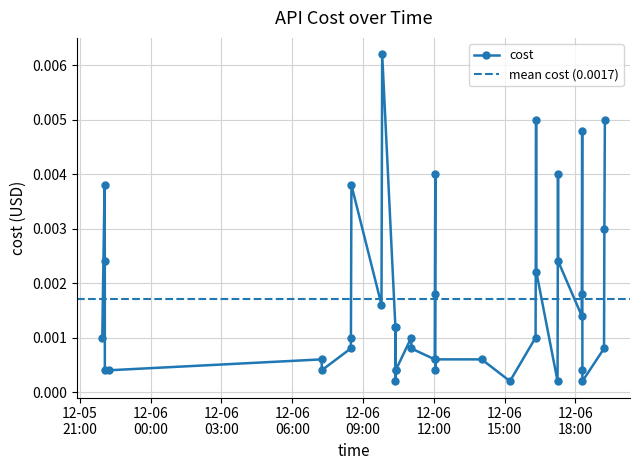

True or false: the data has more than 2 interior local peaks.

True